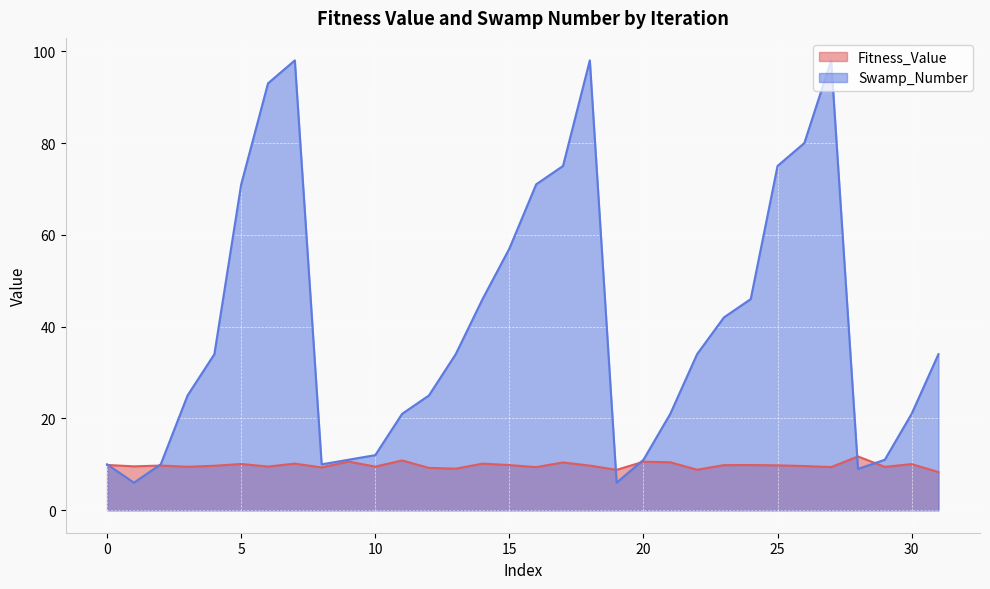

Is the value of Fitness_Value at 4 greater than the value of Swamp_Number at 5?

Yes